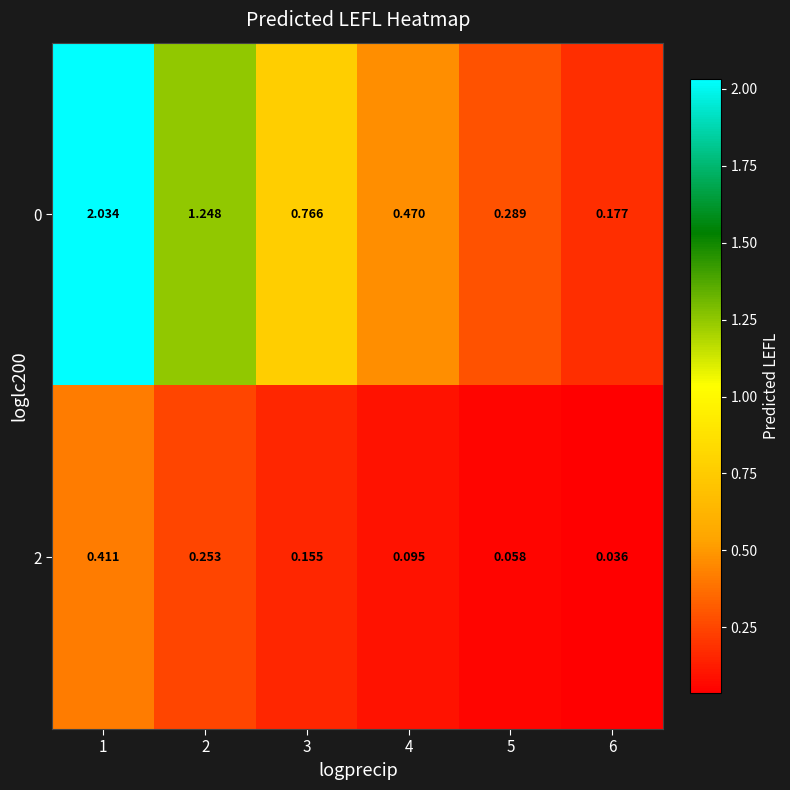

Is the value of 2 at 2 greater than the value of 0 at 6?

Yes